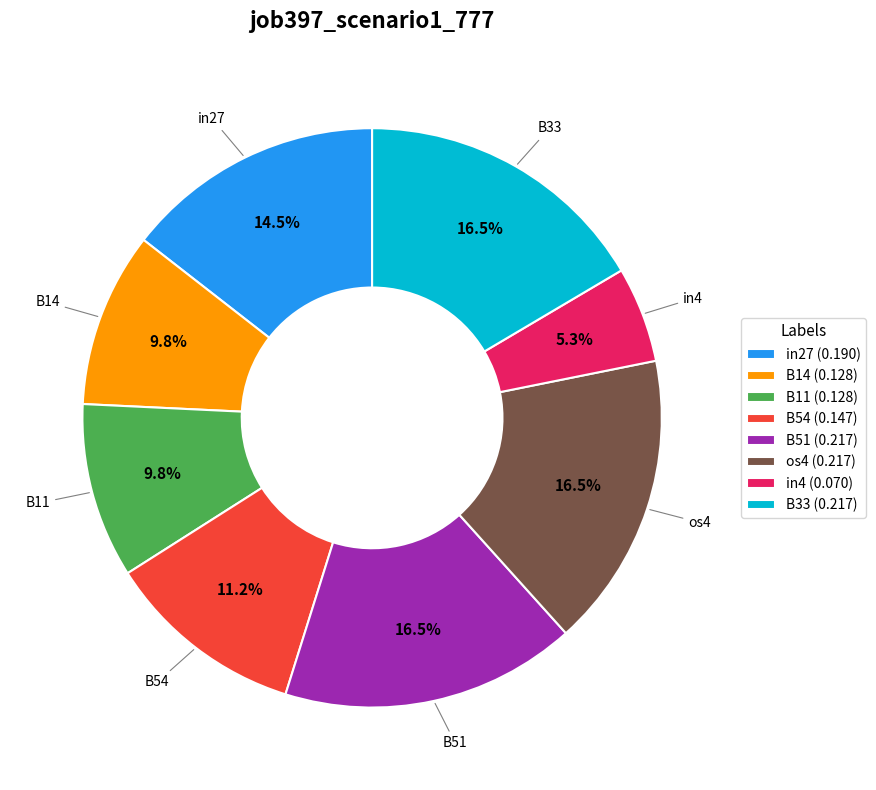

How many segments does this pie chart have?

8